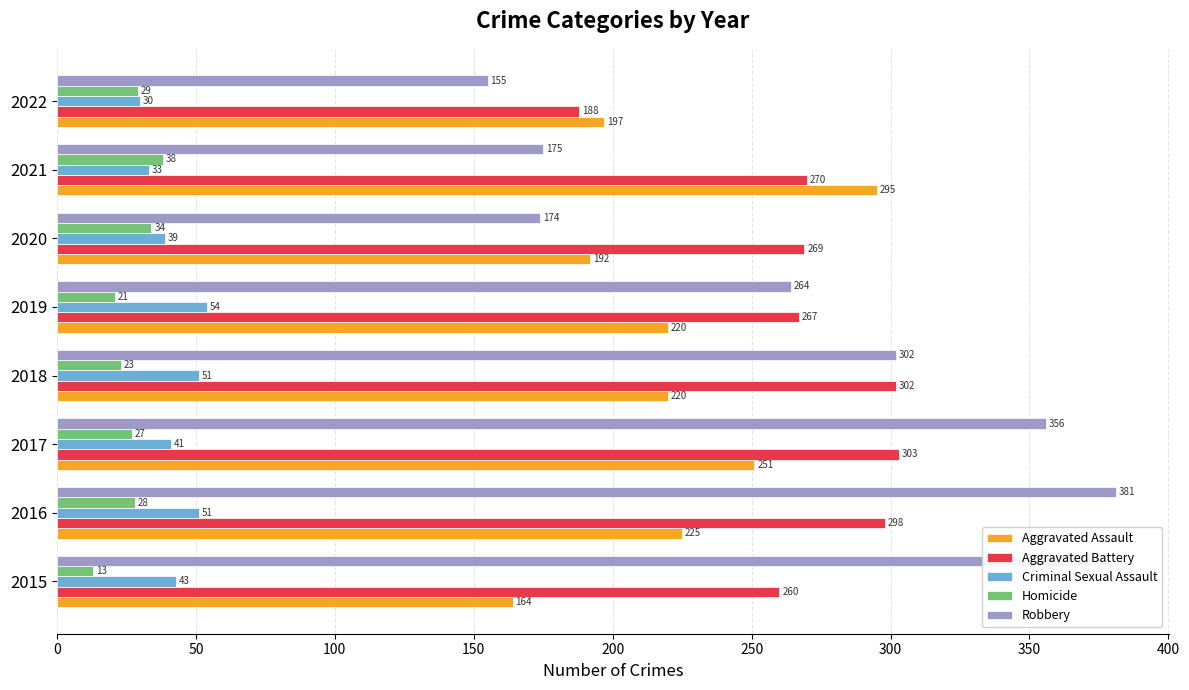

What is the difference between the second highest and second lowest values in the Aggravated Battery series?

42